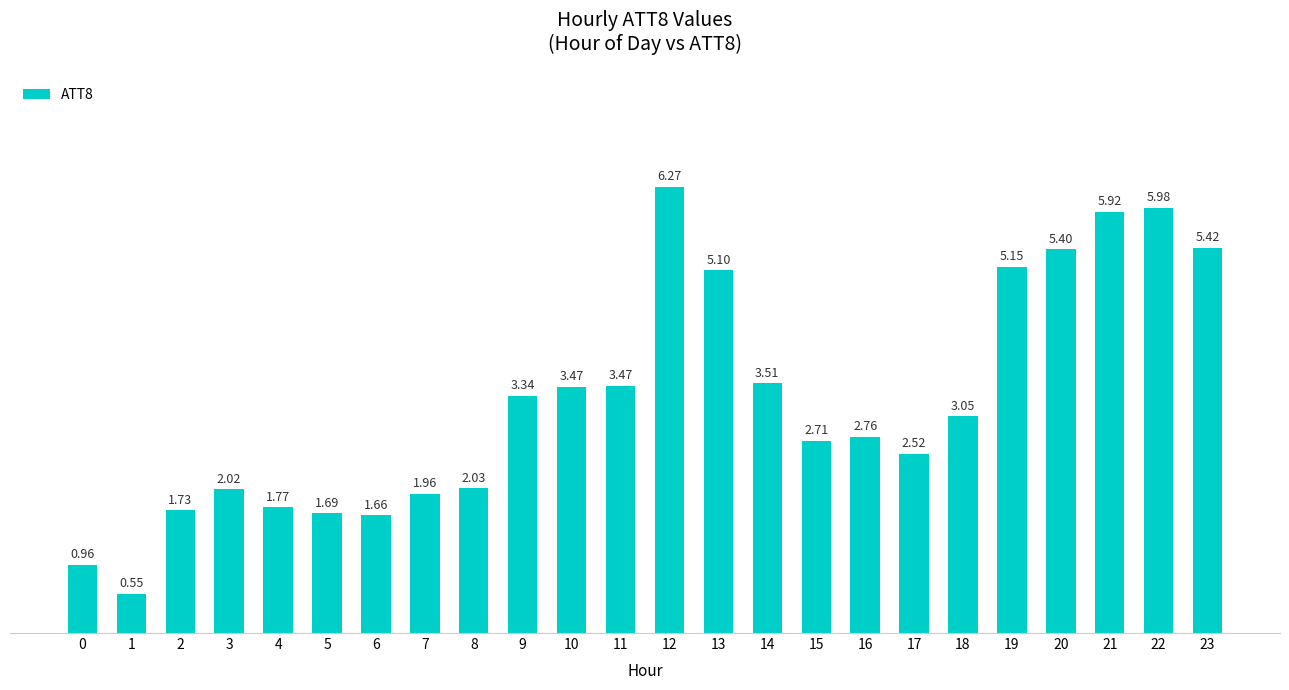

Which has a higher value, 3 or 14?

14